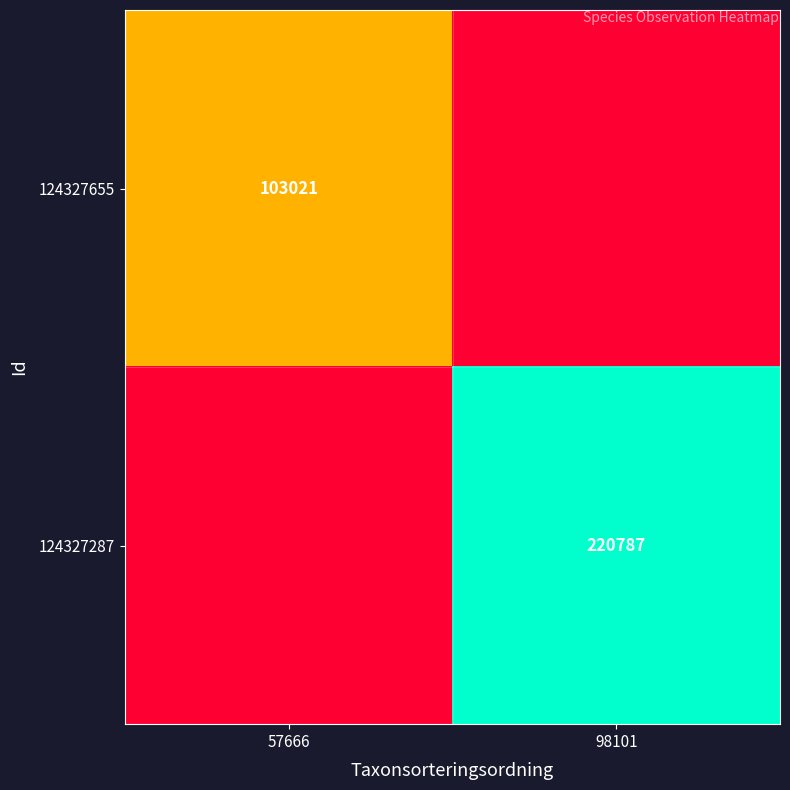

What is the difference between the highest and lowest values at 57666?

0.5